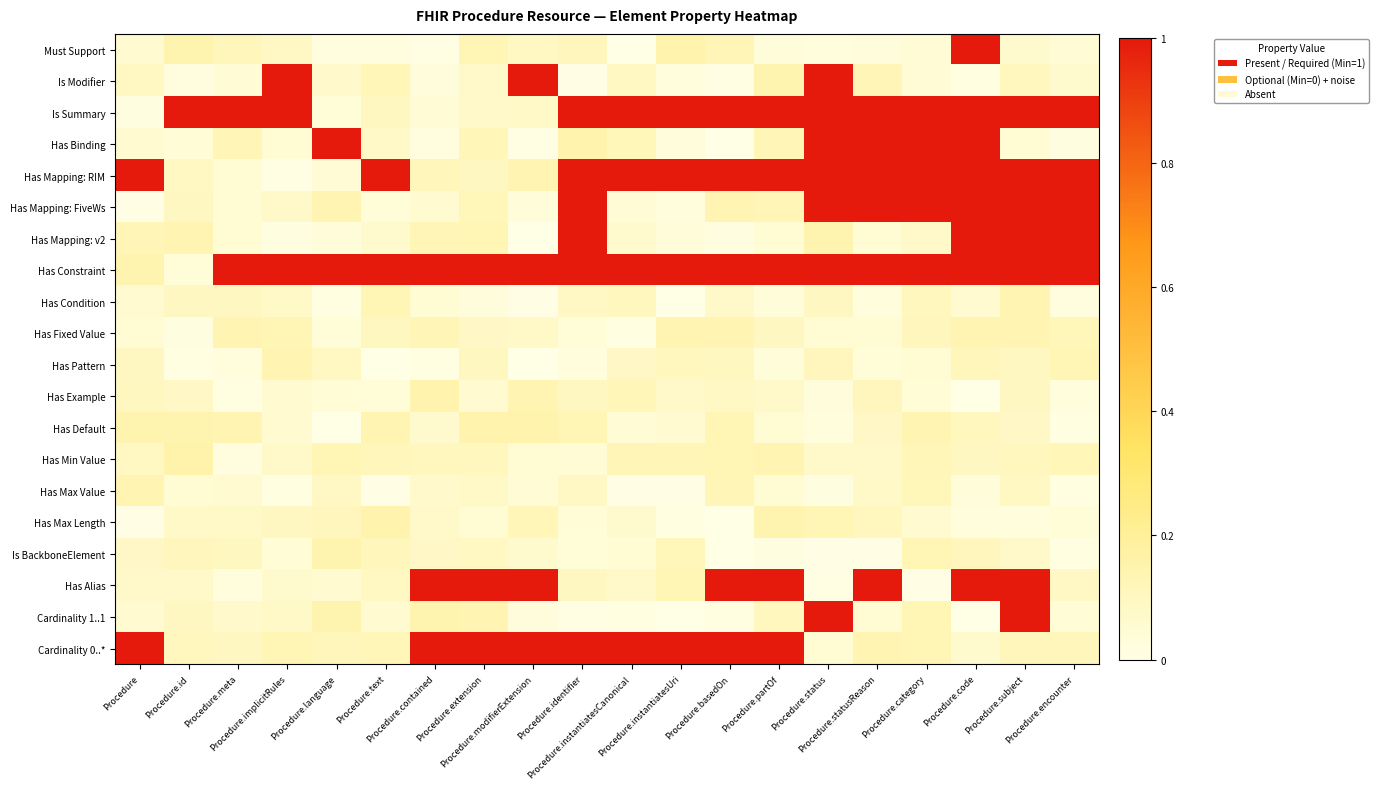

Reading right to left, extract all data points from this chart.

Must Support: Procedure.encounter=0.0	Procedure.subject=0.1	Procedure.code=1.0	Procedure.category=0.0	Procedure.statusReason=0.0	Procedure.status=0.0	Procedure.partOf=0.0	Procedure.basedOn=0.1	Procedure.instantiatesUri=0.1	Procedure.instantiatesCanonical=0.0	Procedure.identifier=0.1	Procedure.modifierExtension=0.1	Procedure.extension=0.1	Procedure.contained=0.0	Procedure.text=0.0	Procedure.language=0.0	Procedure.implicitRules=0.1	Procedure.meta=0.1	Procedure.id=0.1	Procedure=0.1
Is Modifier: Procedure.encounter=0.1	Procedure.subject=0.1	Procedure.code=0.0	Procedure.category=0.0	Procedure.statusReason=0.1	Procedure.status=1.0	Procedure.partOf=0.1	Procedure.basedOn=0.0	Procedure.instantiatesUri=0.0	Procedure.instantiatesCanonical=0.1	Procedure.identifier=0.0	Procedure.modifierExtension=1.0	Procedure.extension=0.1	Procedure.contained=0.0	Procedure.text=0.1	Procedure.language=0.1	Procedure.implicitRules=1.0	Procedure.meta=0.0	Procedure.id=0.0	Procedure=0.1
Is Summary: Procedure.encounter=1.0	Procedure.subject=1.0	Procedure.code=1.0	Procedure.category=1.0	Procedure.statusReason=1.0	Procedure.status=1.0	Procedure.partOf=1.0	Procedure.basedOn=1.0	Procedure.instantiatesUri=1.0	Procedure.instantiatesCanonical=1.0	Procedure.identifier=1.0	Procedure.modifierExtension=0.1	Procedure.extension=0.1	Procedure.contained=0.0	Procedure.text=0.1	Procedure.language=0.0	Procedure.implicitRules=1.0	Procedure.meta=1.0	Procedure.id=1.0	Procedure=0.0
Has Binding: Procedure.encounter=0.0	Procedure.subject=0.1	Procedure.code=1.0	Procedure.category=1.0	Procedure.statusReason=1.0	Procedure.status=1.0	Procedure.partOf=0.1	Procedure.basedOn=0.0	Procedure.instantiatesUri=0.0	Procedure.instantiatesCanonical=0.1	Procedure.identifier=0.1	Procedure.modifierExtension=0.0	Procedure.extension=0.1	Procedure.contained=0.0	Procedure.text=0.1	Procedure.language=1.0	Procedure.implicitRules=0.1	Procedure.meta=0.1	Procedure.id=0.0	Procedure=0.1
Has Mapping: RIM: Procedure.encounter=1.0	Procedure.subject=1.0	Procedure.code=1.0	Procedure.category=1.0	Procedure.statusReason=1.0	Procedure.status=1.0	Procedure.partOf=1.0	Procedure.basedOn=1.0	Procedure.instantiatesUri=1.0	Procedure.instantiatesCanonical=1.0	Procedure.identifier=1.0	Procedure.modifierExtension=0.1	Procedure.extension=0.1	Procedure.contained=0.1	Procedure.text=1.0	Procedure.language=0.0	Procedure.implicitRules=0.0	Procedure.meta=0.0	Procedure.id=0.1	Procedure=1.0
Has Mapping: FiveWs: Procedure.encounter=1.0	Procedure.subject=1.0	Procedure.code=1.0	Procedure.category=1.0	Procedure.statusReason=1.0	Procedure.status=1.0	Procedure.partOf=0.1	Procedure.basedOn=0.1	Procedure.instantiatesUri=0.0	Procedure.instantiatesCanonical=0.0	Procedure.identifier=1.0	Procedure.modifierExtension=0.0	Procedure.extension=0.1	Procedure.contained=0.1	Procedure.text=0.0	Procedure.language=0.1	Procedure.implicitRules=0.1	Procedure.meta=0.0	Procedure.id=0.1	Procedure=0.0
Has Mapping: v2: Procedure.encounter=1.0	Procedure.subject=1.0	Procedure.code=1.0	Procedure.category=0.1	Procedure.statusReason=0.0	Procedure.status=0.1	Procedure.partOf=0.1	Procedure.basedOn=0.0	Procedure.instantiatesUri=0.0	Procedure.instantiatesCanonical=0.1	Procedure.identifier=1.0	Procedure.modifierExtension=0.0	Procedure.extension=0.1	Procedure.contained=0.1	Procedure.text=0.1	Procedure.language=0.0	Procedure.implicitRules=0.0	Procedure.meta=0.0	Procedure.id=0.1	Procedure=0.1
Has Constraint: Procedure.encounter=1.0	Procedure.subject=1.0	Procedure.code=1.0	Procedure.category=1.0	Procedure.statusReason=1.0	Procedure.status=1.0	Procedure.partOf=1.0	Procedure.basedOn=1.0	Procedure.instantiatesUri=1.0	Procedure.instantiatesCanonical=1.0	Procedure.identifier=1.0	Procedure.modifierExtension=1.0	Procedure.extension=1.0	Procedure.contained=1.0	Procedure.text=1.0	Procedure.language=1.0	Procedure.implicitRules=1.0	Procedure.meta=1.0	Procedure.id=0.0	Procedure=0.1
Has Condition: Procedure.encounter=0.0	Procedure.subject=0.1	Procedure.code=0.1	Procedure.category=0.1	Procedure.statusReason=0.0	Procedure.status=0.1	Procedure.partOf=0.0	Procedure.basedOn=0.1	Procedure.instantiatesUri=0.0	Procedure.instantiatesCanonical=0.1	Procedure.identifier=0.1	Procedure.modifierExtension=0.0	Procedure.extension=0.0	Procedure.contained=0.0	Procedure.text=0.1	Procedure.language=0.0	Procedure.implicitRules=0.1	Procedure.meta=0.1	Procedure.id=0.1	Procedure=0.1
Has Fixed Value: Procedure.encounter=0.1	Procedure.subject=0.1	Procedure.code=0.1	Procedure.category=0.1	Procedure.statusReason=0.1	Procedure.status=0.1	Procedure.partOf=0.1	Procedure.basedOn=0.1	Procedure.instantiatesUri=0.1	Procedure.instantiatesCanonical=0.0	Procedure.identifier=0.0	Procedure.modifierExtension=0.1	Procedure.extension=0.1	Procedure.contained=0.1	Procedure.text=0.1	Procedure.language=0.0	Procedure.implicitRules=0.1	Procedure.meta=0.1	Procedure.id=0.0	Procedure=0.1
Has Pattern: Procedure.encounter=0.1	Procedure.subject=0.1	Procedure.code=0.1	Procedure.category=0.0	Procedure.statusReason=0.0	Procedure.status=0.1	Procedure.partOf=0.0	Procedure.basedOn=0.1	Procedure.instantiatesUri=0.1	Procedure.instantiatesCanonical=0.1	Procedure.identifier=0.0	Procedure.modifierExtension=0.0	Procedure.extension=0.1	Procedure.contained=0.0	Procedure.text=0.0	Procedure.language=0.1	Procedure.implicitRules=0.1	Procedure.meta=0.0	Procedure.id=0.0	Procedure=0.1
Has Example: Procedure.encounter=0.0	Procedure.subject=0.1	Procedure.code=0.0	Procedure.category=0.0	Procedure.statusReason=0.1	Procedure.status=0.0	Procedure.partOf=0.1	Procedure.basedOn=0.1	Procedure.instantiatesUri=0.1	Procedure.instantiatesCanonical=0.1	Procedure.identifier=0.1	Procedure.modifierExtension=0.1	Procedure.extension=0.1	Procedure.contained=0.1	Procedure.text=0.0	Procedure.language=0.0	Procedure.implicitRules=0.1	Procedure.meta=0.0	Procedure.id=0.1	Procedure=0.1
Has Default: Procedure.encounter=0.0	Procedure.subject=0.1	Procedure.code=0.1	Procedure.category=0.1	Procedure.statusReason=0.1	Procedure.status=0.0	Procedure.partOf=0.0	Procedure.basedOn=0.1	Procedure.instantiatesUri=0.1	Procedure.instantiatesCanonical=0.0	Procedure.identifier=0.1	Procedure.modifierExtension=0.1	Procedure.extension=0.1	Procedure.contained=0.1	Procedure.text=0.1	Procedure.language=0.0	Procedure.implicitRules=0.1	Procedure.meta=0.1	Procedure.id=0.1	Procedure=0.1
Has Min Value: Procedure.encounter=0.1	Procedure.subject=0.1	Procedure.code=0.1	Procedure.category=0.1	Procedure.statusReason=0.1	Procedure.status=0.1	Procedure.partOf=0.1	Procedure.basedOn=0.1	Procedure.instantiatesUri=0.1	Procedure.instantiatesCanonical=0.1	Procedure.identifier=0.0	Procedure.modifierExtension=0.1	Procedure.extension=0.1	Procedure.contained=0.1	Procedure.text=0.1	Procedure.language=0.1	Procedure.implicitRules=0.1	Procedure.meta=0.0	Procedure.id=0.1	Procedure=0.1
Has Max Value: Procedure.encounter=0.0	Procedure.subject=0.1	Procedure.code=0.0	Procedure.category=0.1	Procedure.statusReason=0.1	Procedure.status=0.0	Procedure.partOf=0.1	Procedure.basedOn=0.1	Procedure.instantiatesUri=0.0	Procedure.instantiatesCanonical=0.0	Procedure.identifier=0.1	Procedure.modifierExtension=0.0	Procedure.extension=0.1	Procedure.contained=0.1	Procedure.text=0.0	Procedure.language=0.1	Procedure.implicitRules=0.0	Procedure.meta=0.1	Procedure.id=0.1	Procedure=0.1
Has Max Length: Procedure.encounter=0.0	Procedure.subject=0.0	Procedure.code=0.0	Procedure.category=0.1	Procedure.statusReason=0.1	Procedure.status=0.1	Procedure.partOf=0.1	Procedure.basedOn=0.0	Procedure.instantiatesUri=0.0	Procedure.instantiatesCanonical=0.1	Procedure.identifier=0.0	Procedure.modifierExtension=0.1	Procedure.extension=0.0	Procedure.contained=0.1	Procedure.text=0.1	Procedure.language=0.1	Procedure.implicitRules=0.1	Procedure.meta=0.1	Procedure.id=0.1	Procedure=0.0
Is BackboneElement: Procedure.encounter=0.0	Procedure.subject=0.1	Procedure.code=0.1	Procedure.category=0.1	Procedure.statusReason=0.0	Procedure.status=0.0	Procedure.partOf=0.0	Procedure.basedOn=0.0	Procedure.instantiatesUri=0.1	Procedure.instantiatesCanonical=0.1	Procedure.identifier=0.0	Procedure.modifierExtension=0.1	Procedure.extension=0.1	Procedure.contained=0.1	Procedure.text=0.1	Procedure.language=0.1	Procedure.implicitRules=0.0	Procedure.meta=0.1	Procedure.id=0.1	Procedure=0.1
Has Alias: Procedure.encounter=0.1	Procedure.subject=1.0	Procedure.code=1.0	Procedure.category=0.0	Procedure.statusReason=1.0	Procedure.status=0.0	Procedure.partOf=1.0	Procedure.basedOn=1.0	Procedure.instantiatesUri=0.1	Procedure.instantiatesCanonical=0.1	Procedure.identifier=0.1	Procedure.modifierExtension=1.0	Procedure.extension=1.0	Procedure.contained=1.0	Procedure.text=0.1	Procedure.language=0.1	Procedure.implicitRules=0.1	Procedure.meta=0.0	Procedure.id=0.1	Procedure=0.1
Cardinality 1..1: Procedure.encounter=0.0	Procedure.subject=1.0	Procedure.code=0.0	Procedure.category=0.1	Procedure.statusReason=0.0	Procedure.status=1.0	Procedure.partOf=0.1	Procedure.basedOn=0.0	Procedure.instantiatesUri=0.0	Procedure.instantiatesCanonical=0.0	Procedure.identifier=0.0	Procedure.modifierExtension=0.0	Procedure.extension=0.1	Procedure.contained=0.1	Procedure.text=0.1	Procedure.language=0.1	Procedure.implicitRules=0.1	Procedure.meta=0.1	Procedure.id=0.1	Procedure=0.1
Cardinality 0..*: Procedure.encounter=0.1	Procedure.subject=0.1	Procedure.code=0.1	Procedure.category=0.1	Procedure.statusReason=0.1	Procedure.status=0.1	Procedure.partOf=1.0	Procedure.basedOn=1.0	Procedure.instantiatesUri=1.0	Procedure.instantiatesCanonical=1.0	Procedure.identifier=1.0	Procedure.modifierExtension=1.0	Procedure.extension=1.0	Procedure.contained=1.0	Procedure.text=0.1	Procedure.language=0.1	Procedure.implicitRules=0.1	Procedure.meta=0.1	Procedure.id=0.1	Procedure=1.0